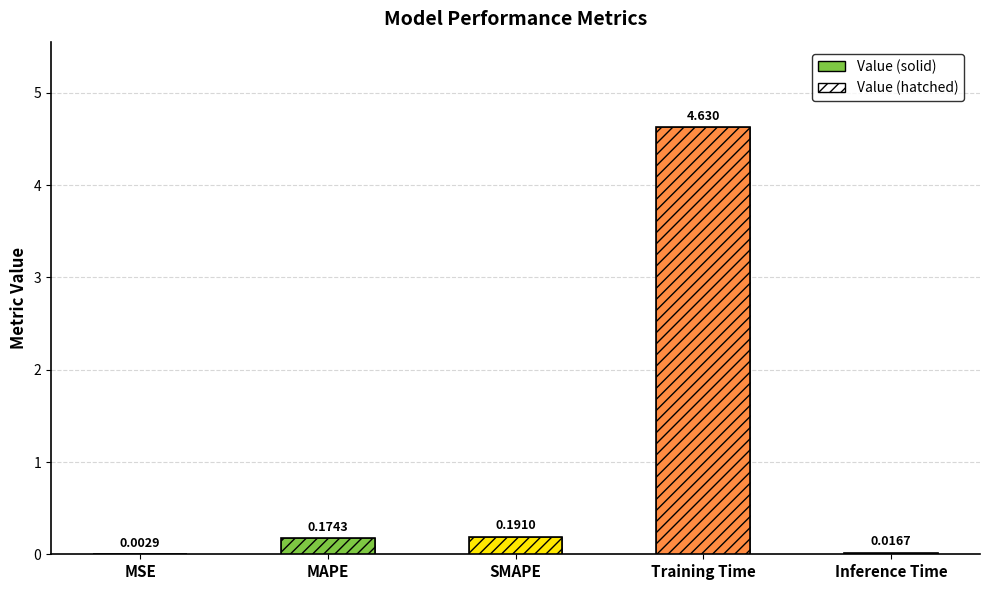

What is the difference between the maximum and minimum values?

4.6